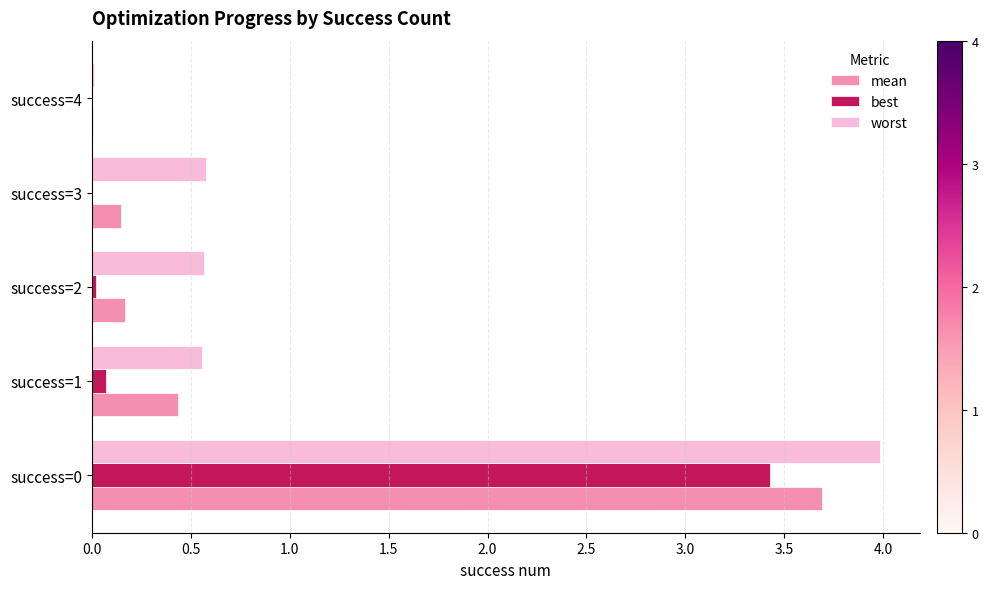

What is the highest value of the best series?

3.4